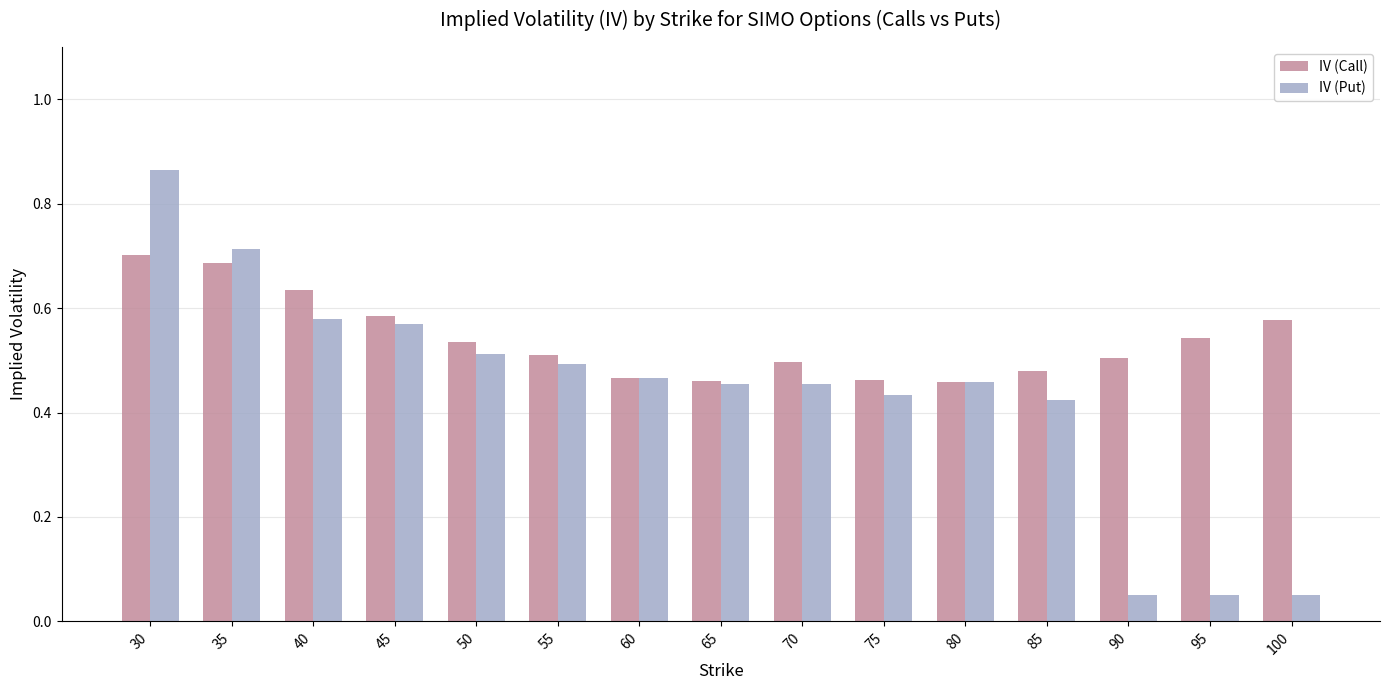

How many groups of bars are there?

15